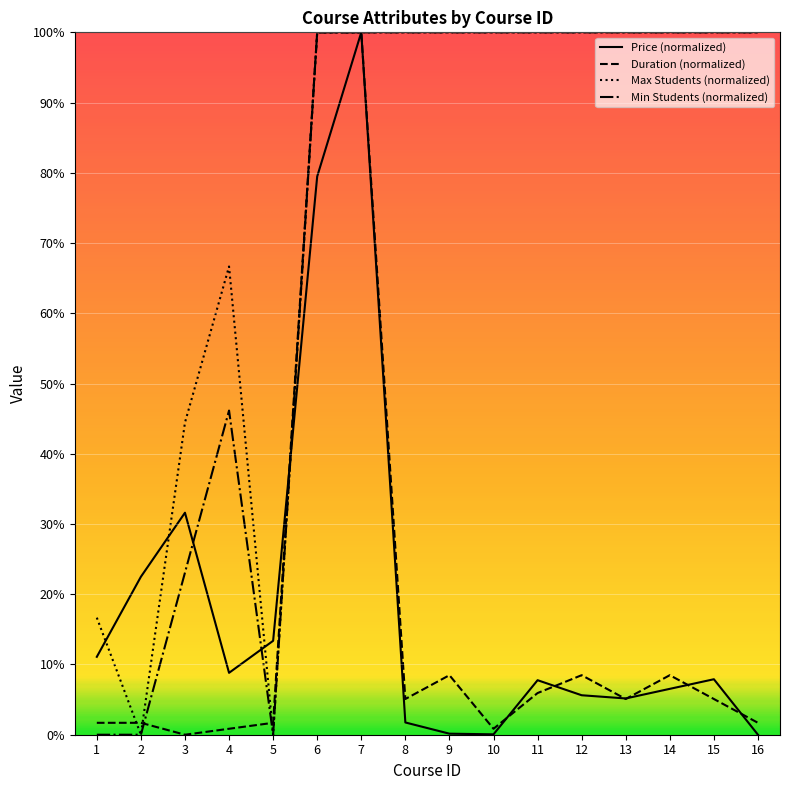

What is the difference between the maximum and minimum values in the Duration (hours) series?

100.0